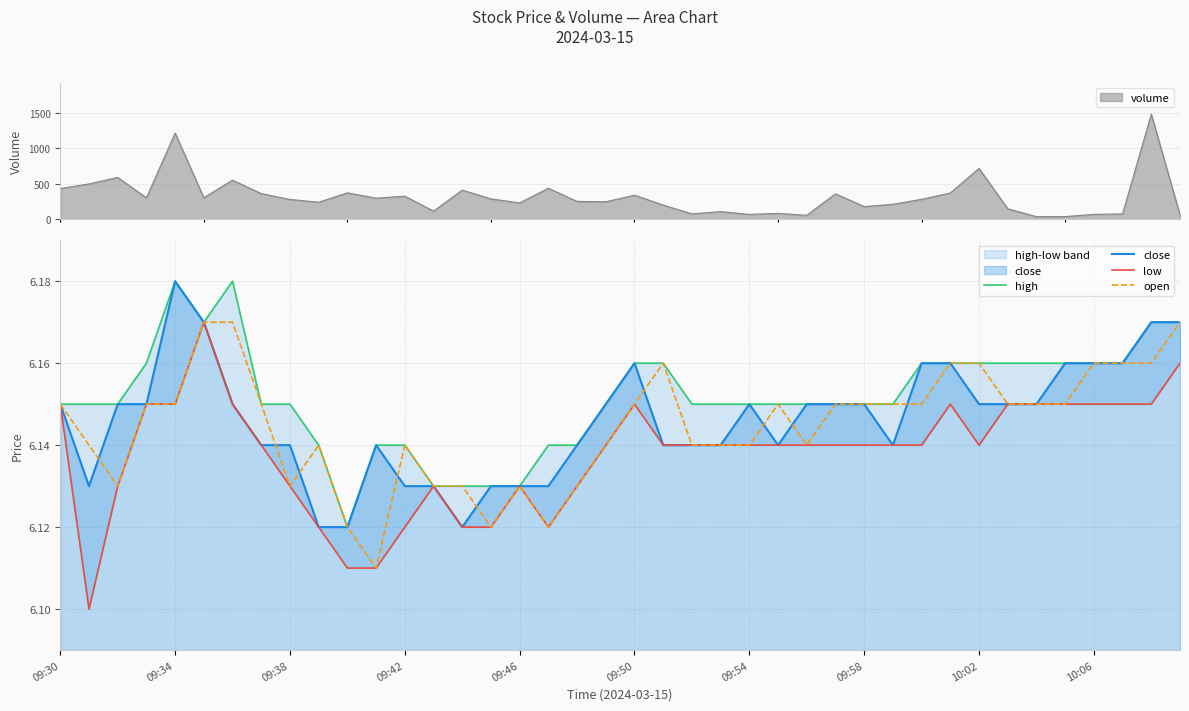

Between 17 and 11, which is larger?

17